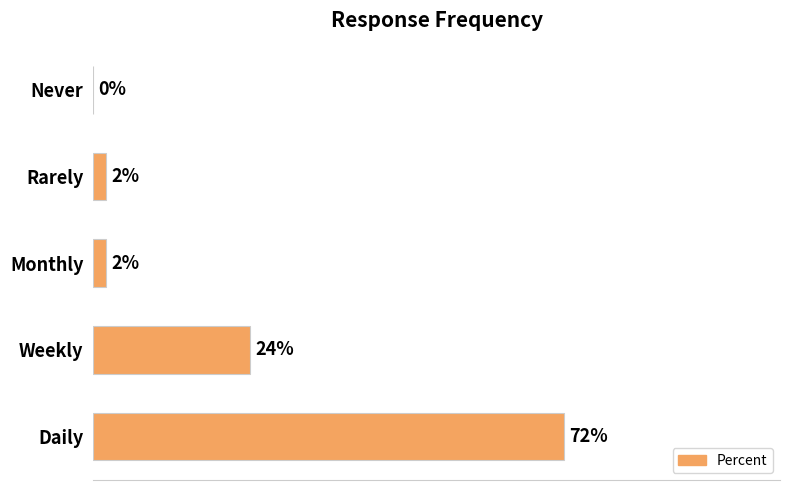

At which category does the chart reach its peak across all series?

Daily